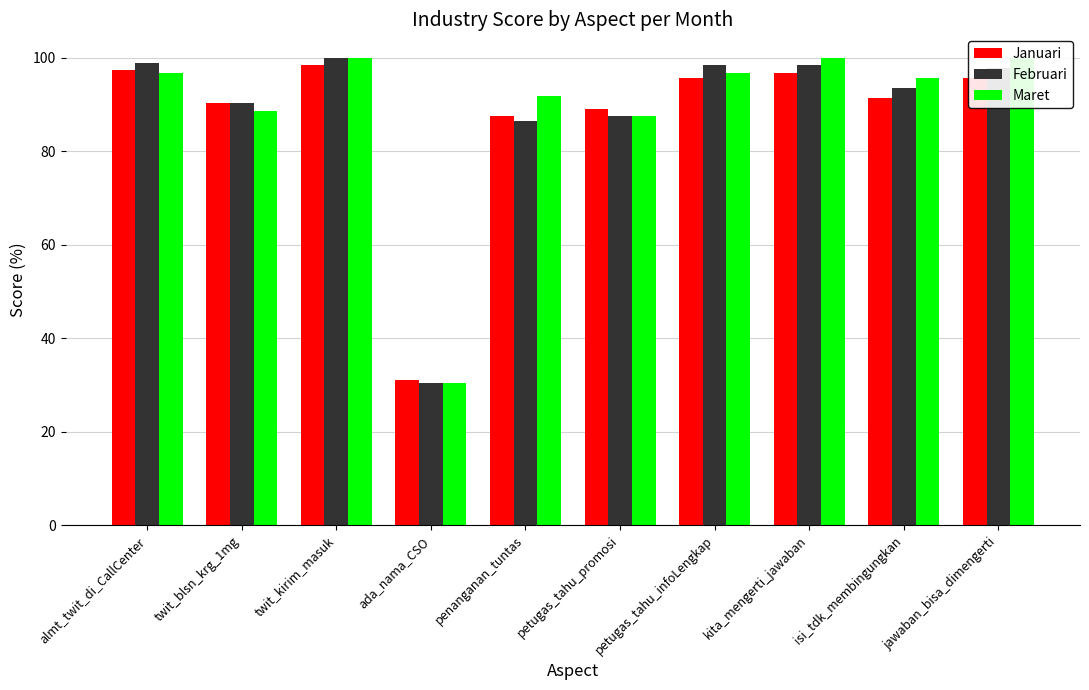

At how many categories does at least one series exceed 40?

9